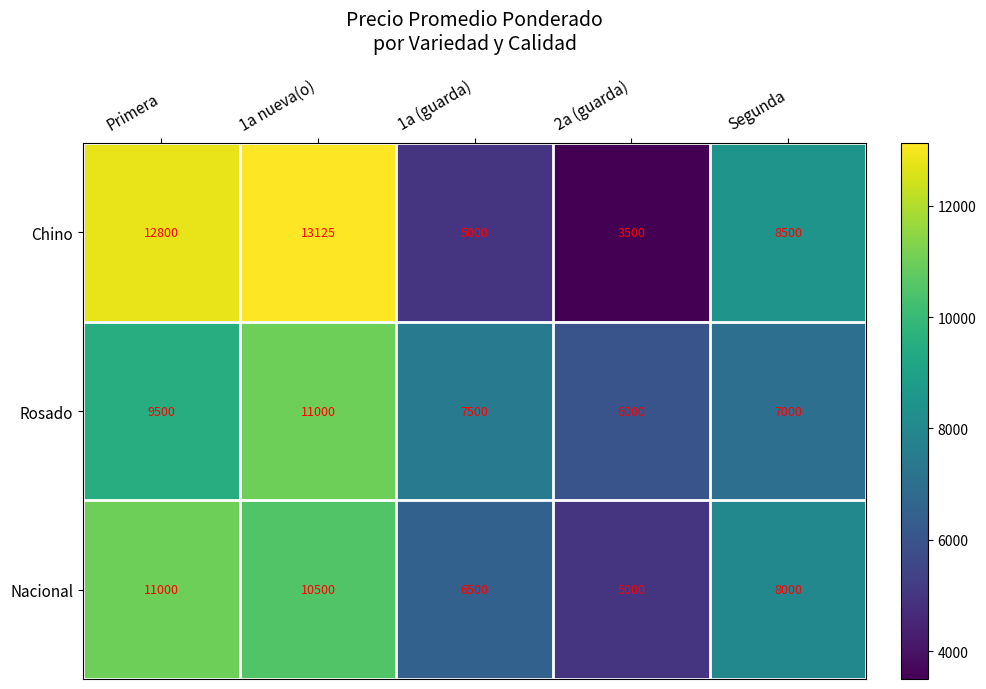

What is the difference between the Nacional values at 1a (guarda) and 2a (guarda)?

1500